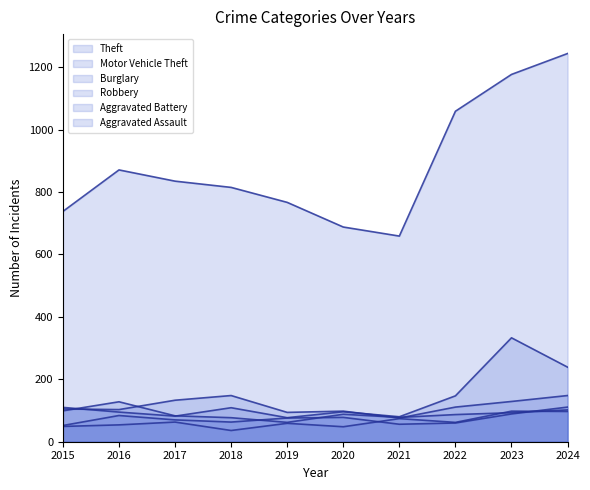

At which category does Burglary reach its first local peak?

2018